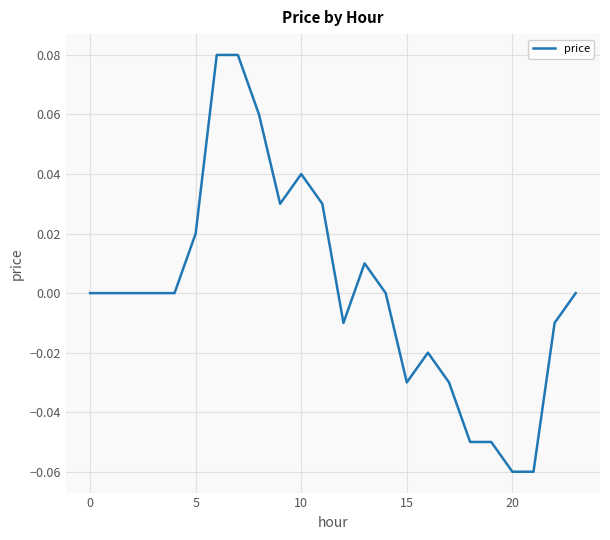

What is the difference between the maximum and minimum values?

0.1